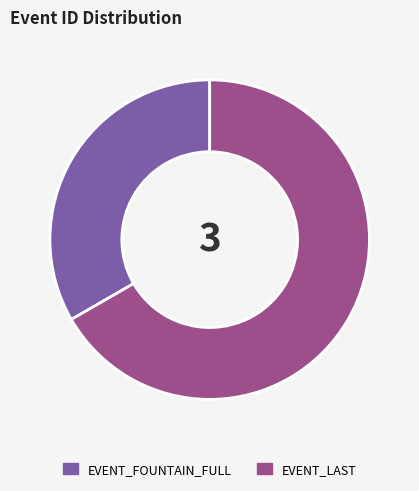

Is there a majority slice in this chart?

Yes